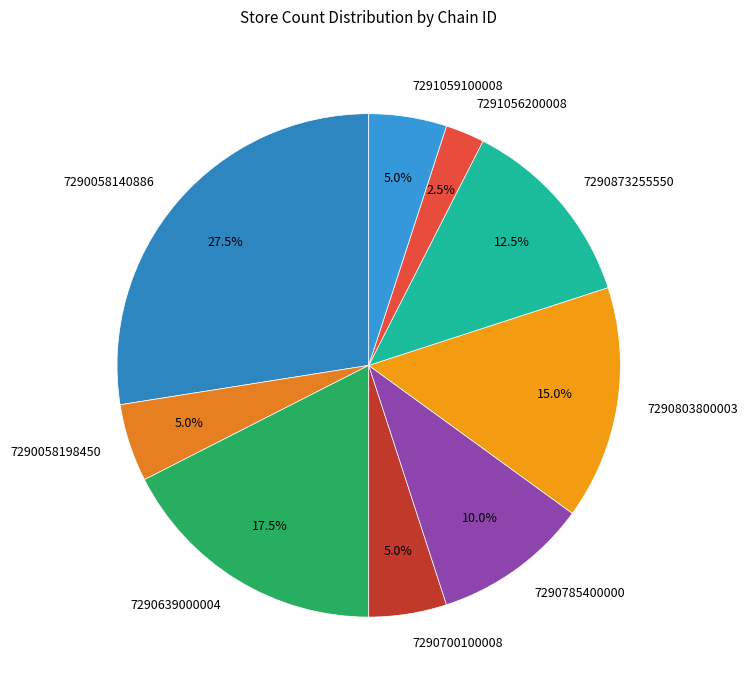

Approximately how many times larger is the value at 7290785400000 compared to 7291059100008?

2.0